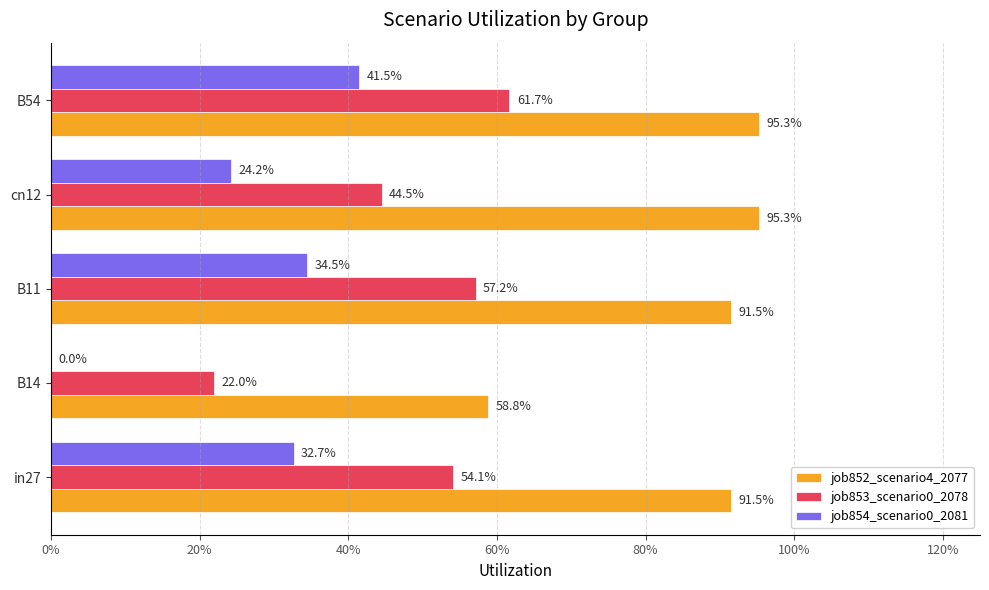

How many job853_scenario0_2078 values are between 0 and 1?

5